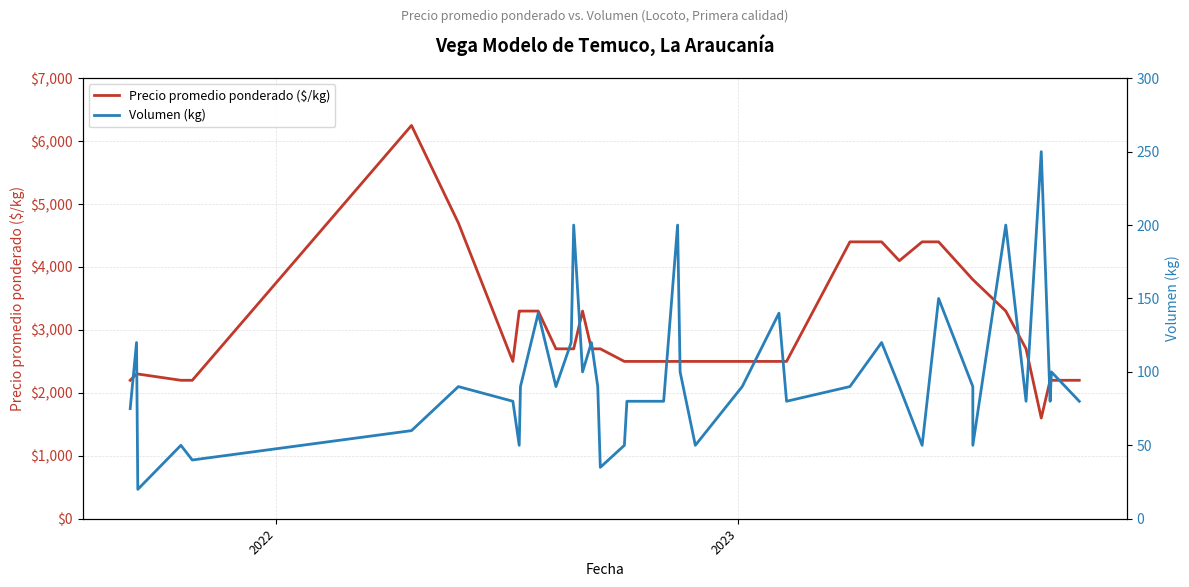

How many values in the Volumen (kg) series are below 90?

18